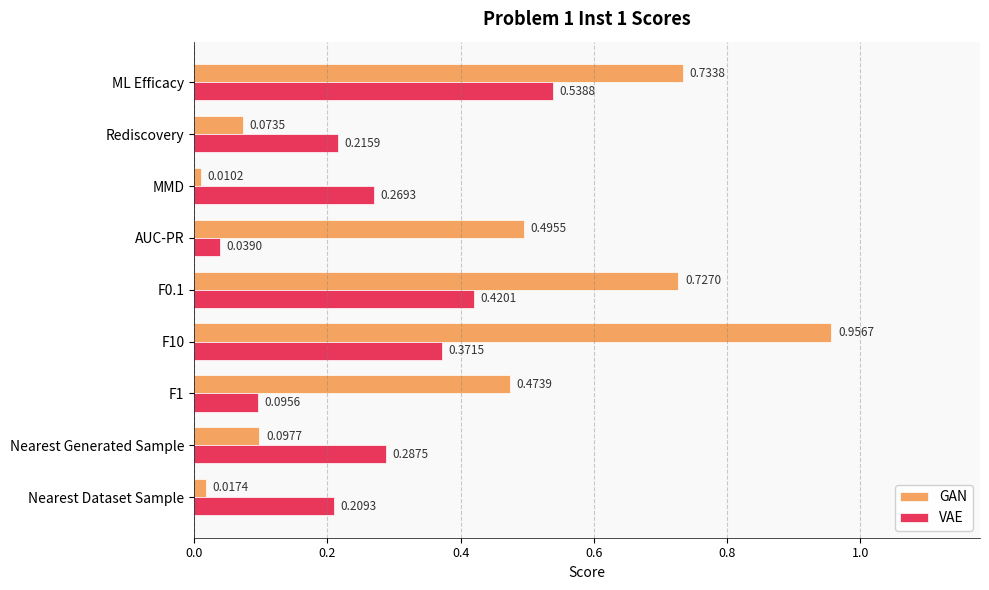

Rank the series by their average value, from lowest to highest.

VAE, GAN